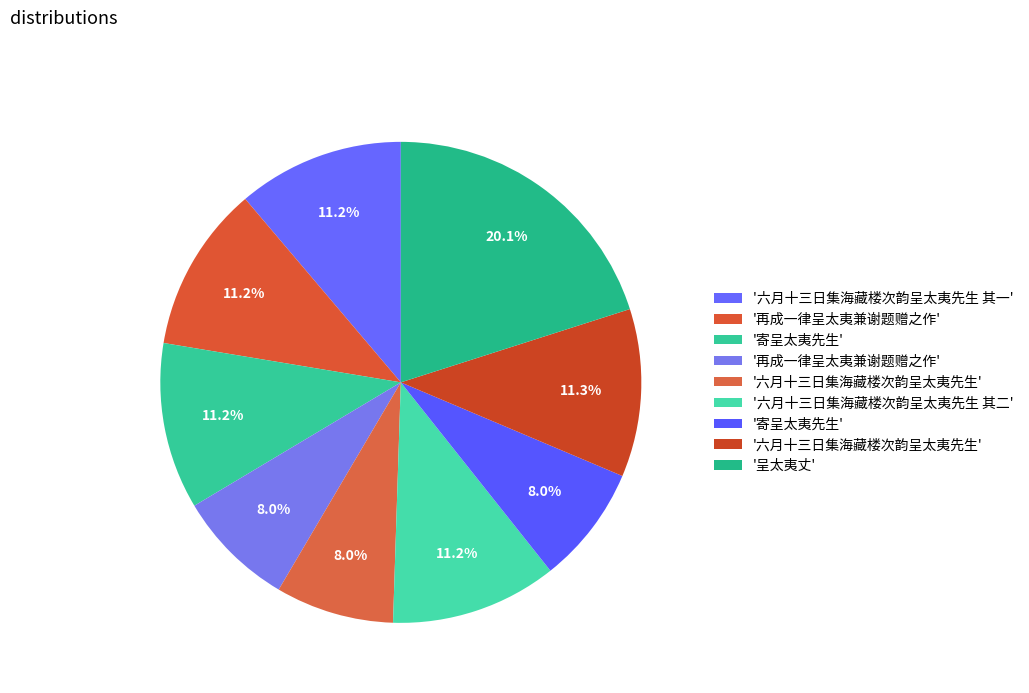

How many slices are in this pie chart?

9